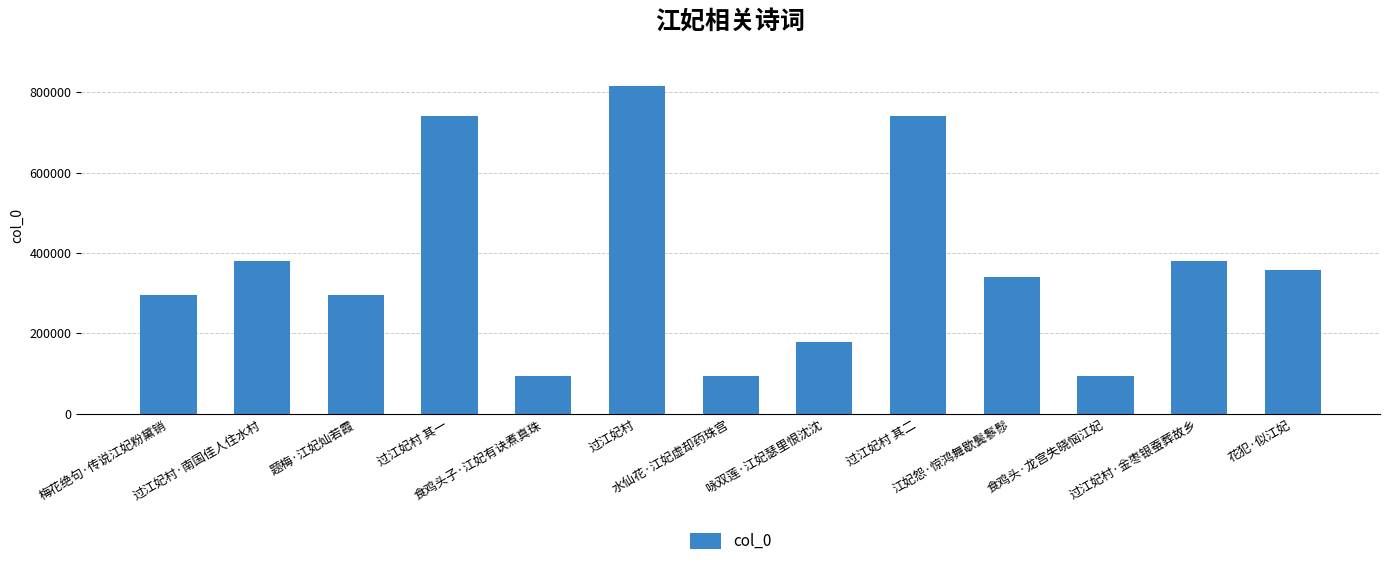

Which label corresponds to the largest value in the chart?

过江妃村